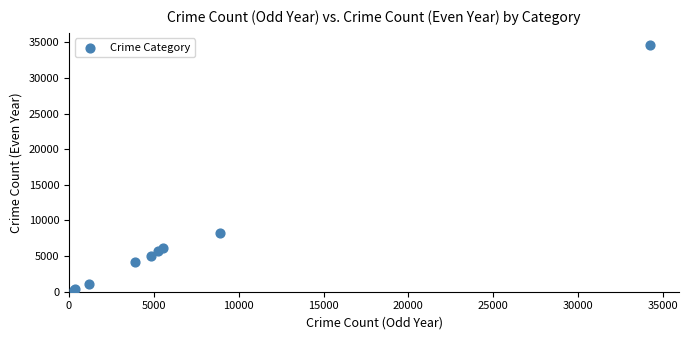

What Y value in the scatter plot is closest to 17445?

8299.0